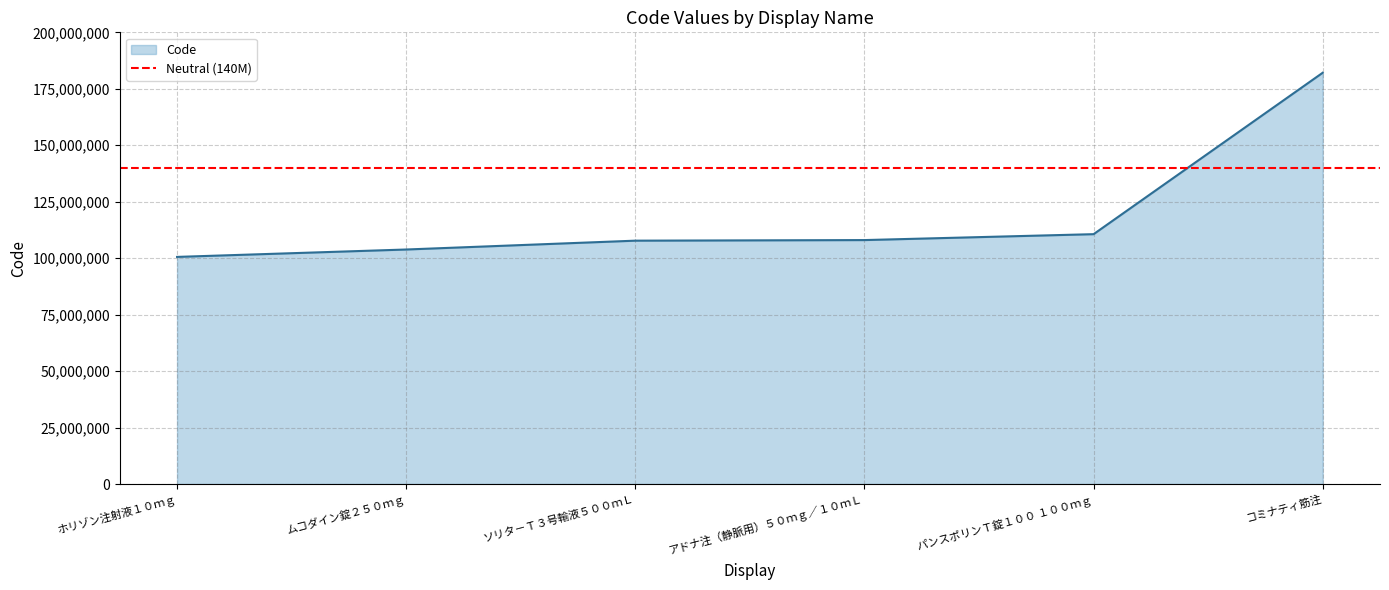

The chart shows a value of 281040035 at コミナティ筋注. True or false?

False